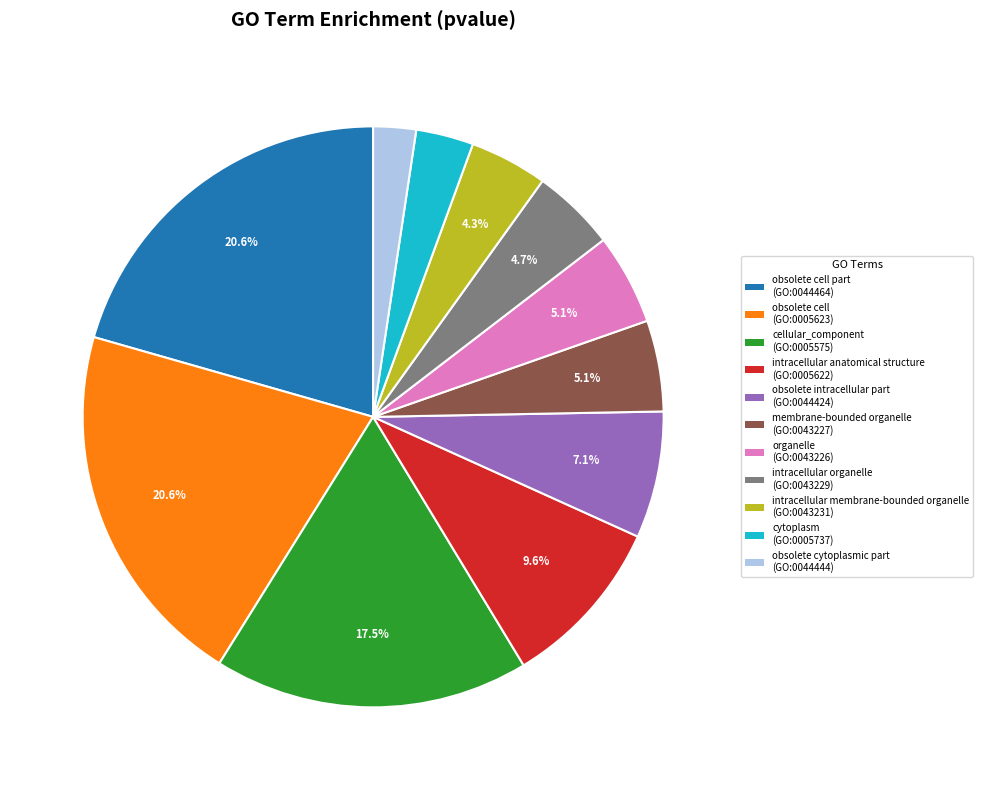

Does any single category account for the majority?

No